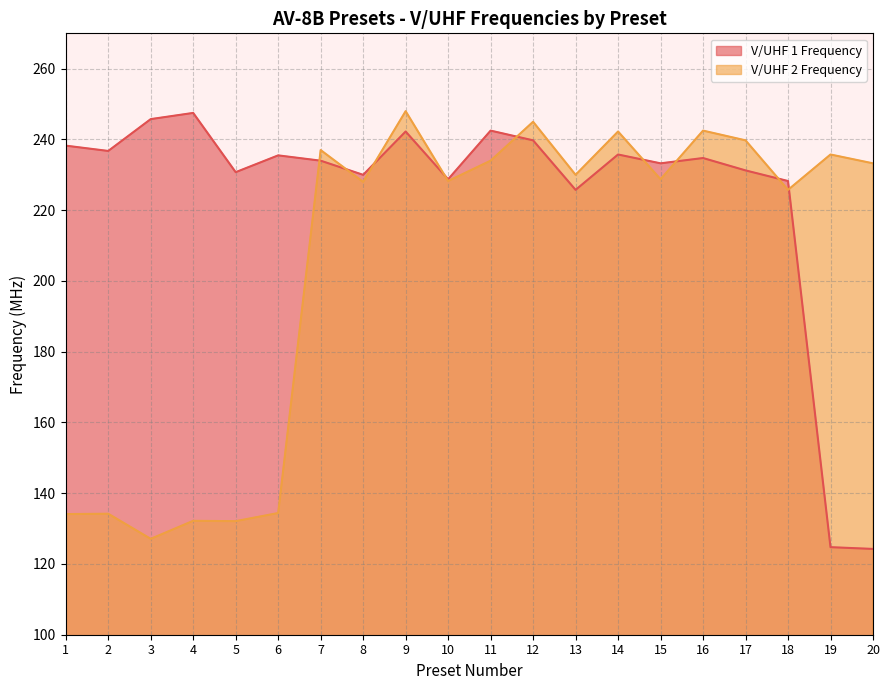

Reading left to right, extract all data points from this chart.

V/UHF 1 Frequency: 1=238.2	2=236.8	3=245.8	4=247.5	5=230.8	6=235.5	7=234.0	8=230.0	9=242.2	10=228.8	11=242.5	12=239.8	13=225.8	14=235.8	15=233.2	16=234.8	17=231.2	18=228.2	19=124.8	20=124.2
V/UHF 2 Frequency: 1=134.1	2=134.2	3=127.1	4=132.2	5=132.1	6=134.4	7=237.0	8=228.0	9=248.0	10=228.2	11=234.0	12=245.0	13=230.0	14=242.2	15=228.8	16=242.5	17=239.8	18=225.8	19=235.8	20=233.2